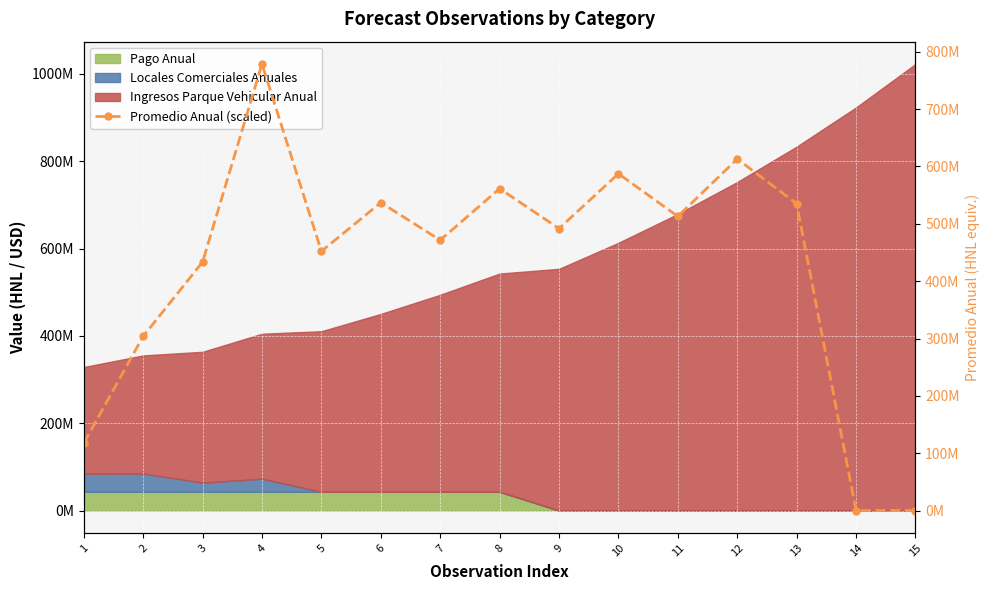

List the labels in order of value, largest first.

4, 12, 10, 8, 6, 13, 11, 9, 7, 5, 3, 2, 1, 14, 15